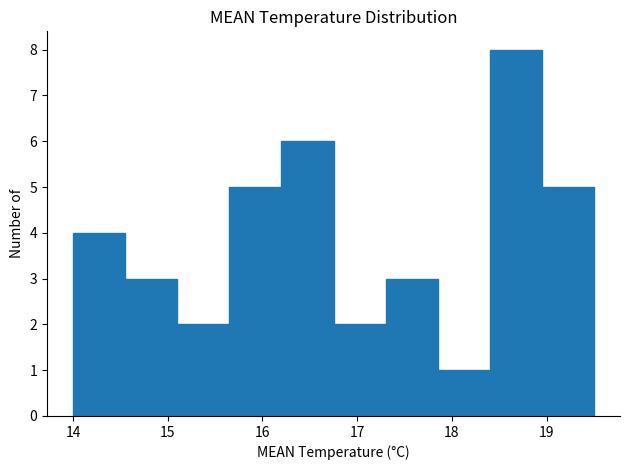

What is the height of the bar covering 16.20 to 16.75 on the x-axis? Neither the bar edges nor the heights are printed on the chart, so give them approximately, as read against the axes.

6